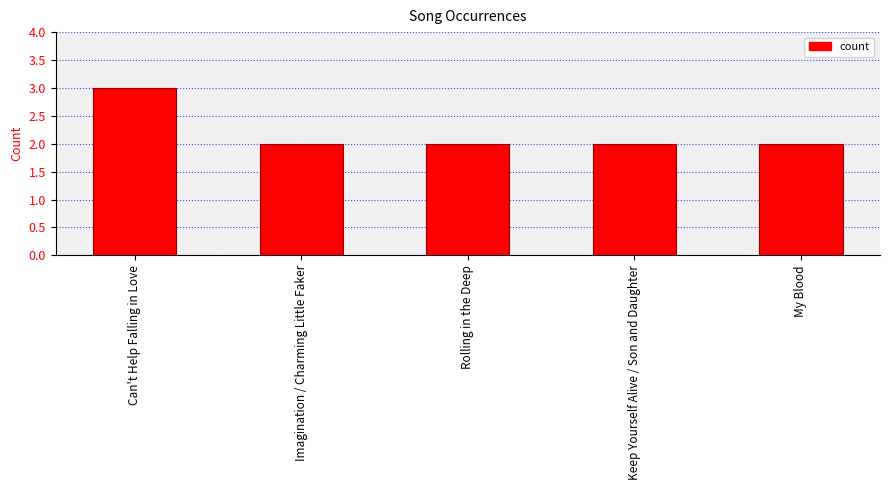

Reading left to right, extract all data points from this chart.

Can't Help Falling in Love=3	Imagination / Charming Little Faker=2	Rolling in the Deep=2	Keep Yourself Alive / Son and Daughter=2	My Blood=2